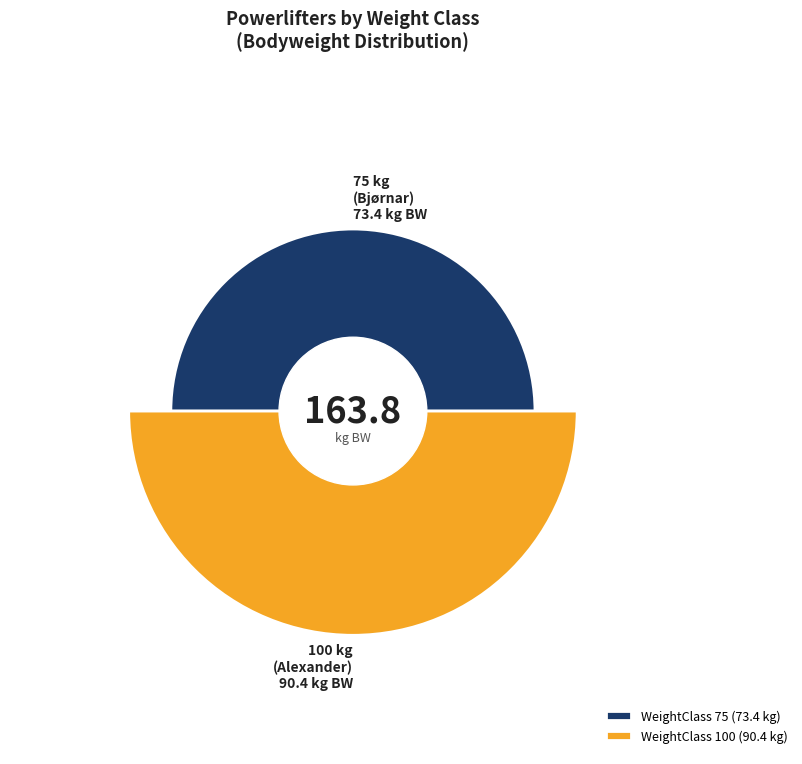

Between 100 and 75, which is larger?

100